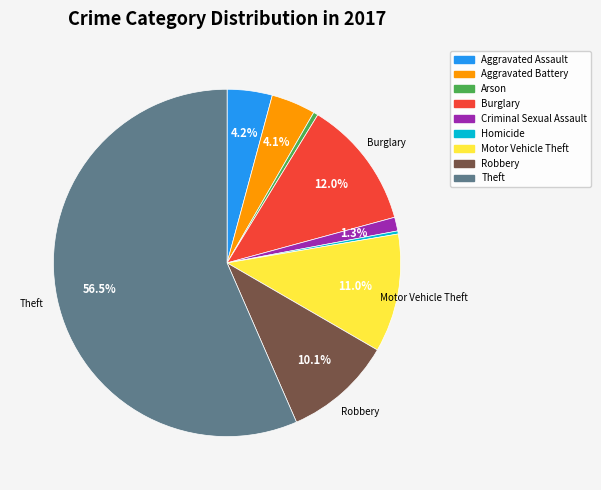

How many slices are in this pie chart?

9